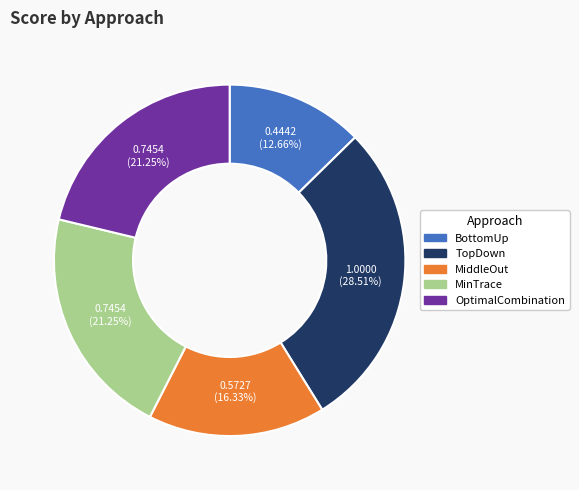

True or false: BottomUp accounts for 7% of the total.

False